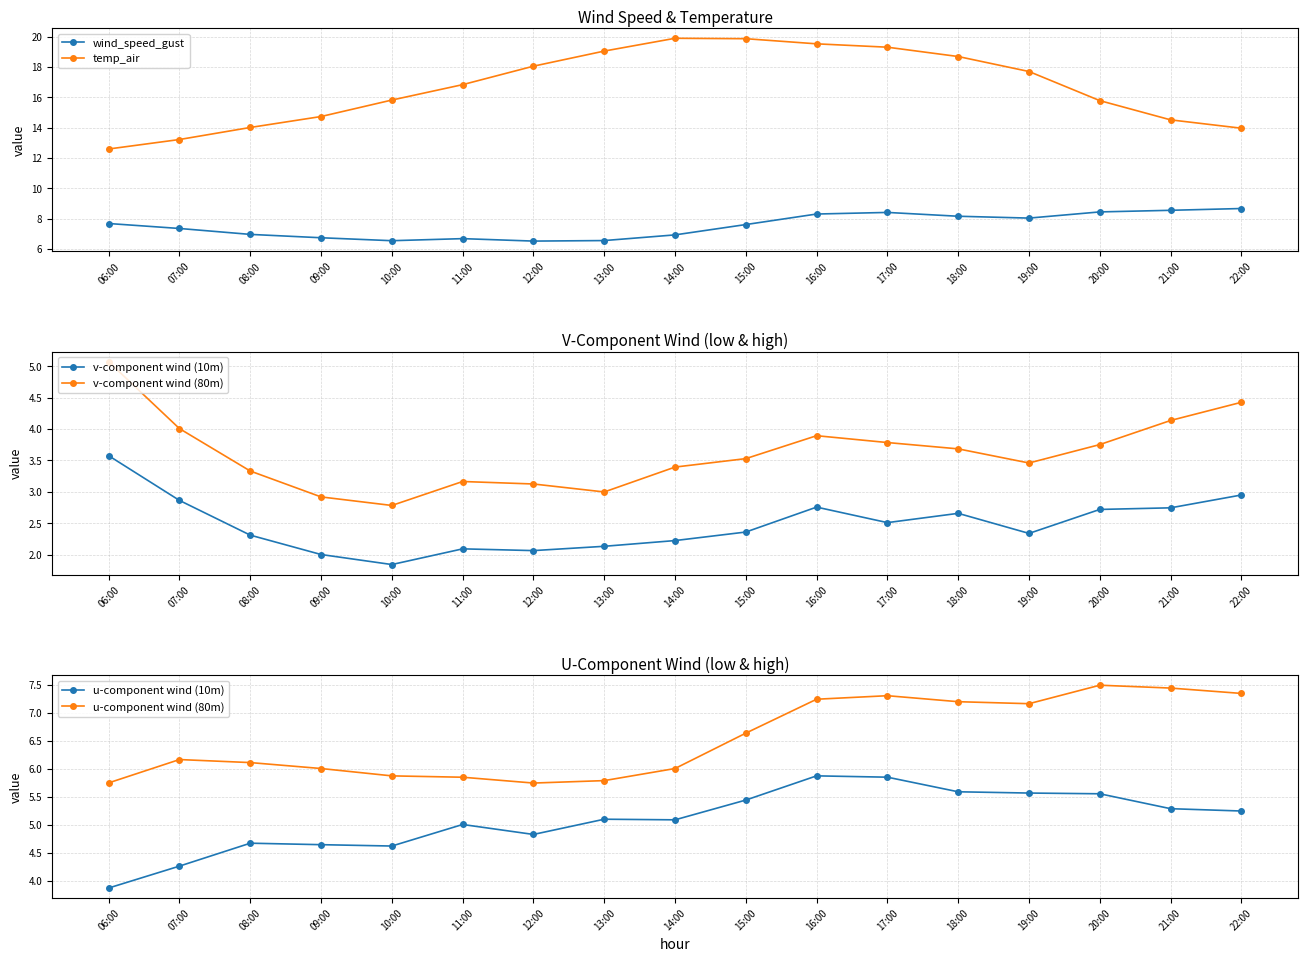

Does the chart display data point markers on the line(s)?

Yes